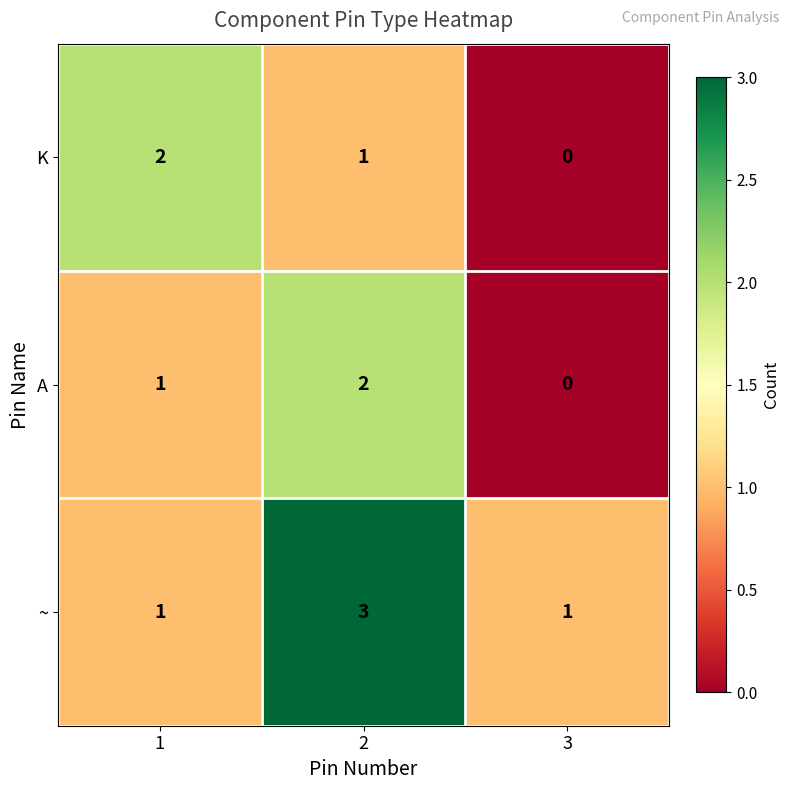

Which series changed the most between 1 and 3?

K